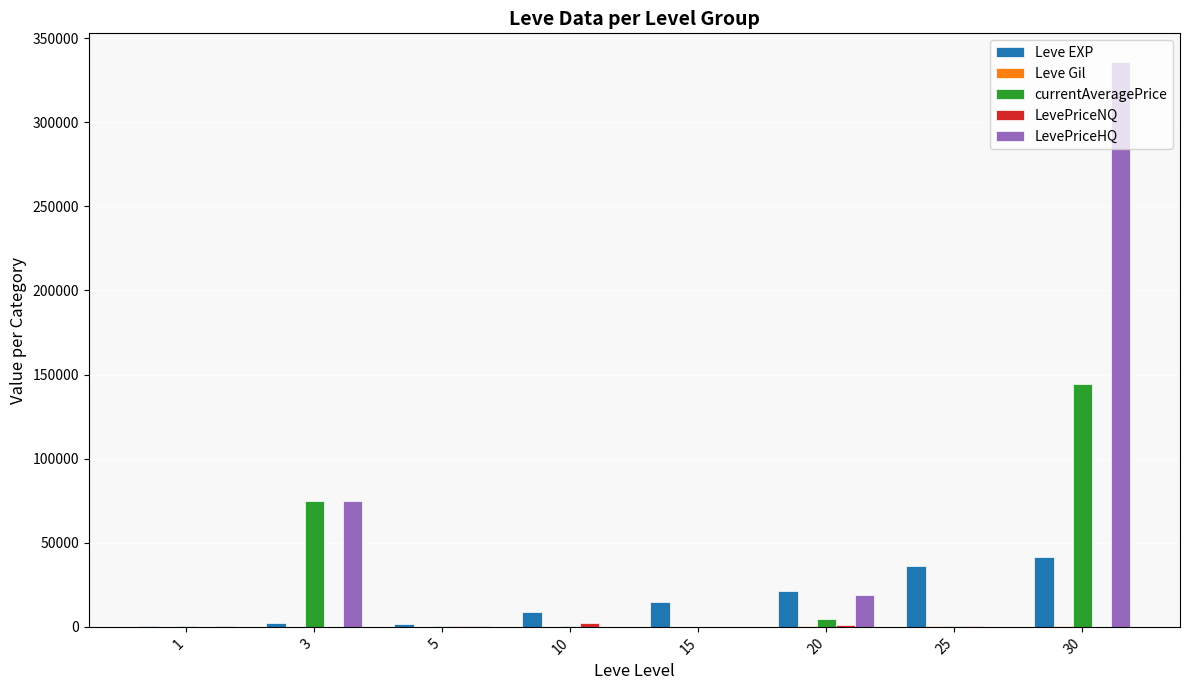

At which label does LevePriceHQ reach its peak?

30